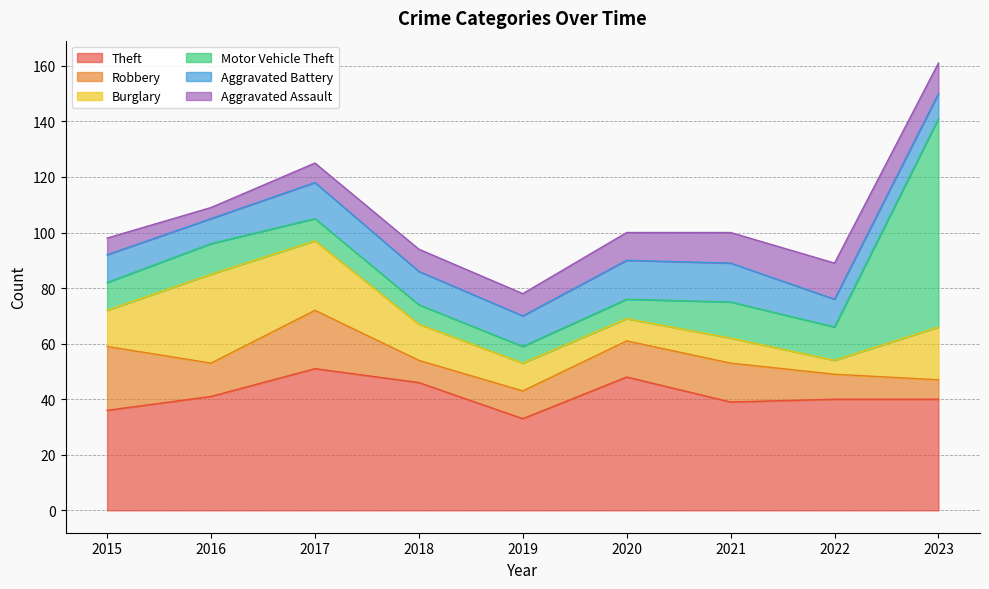

What is the average value of the Aggravated Assault series?

9